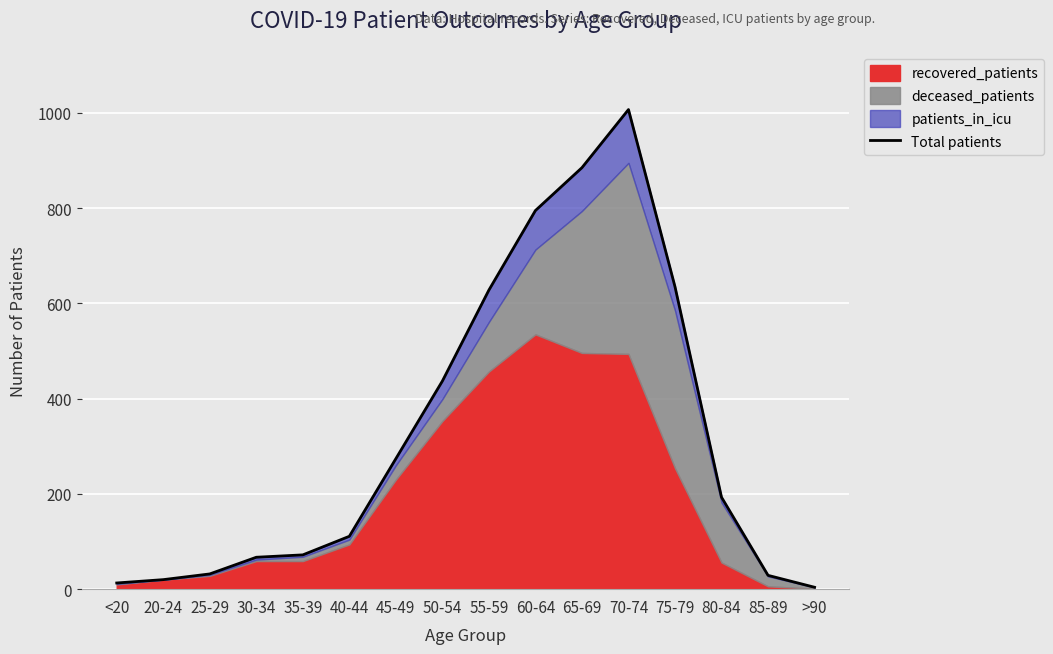

What is the label of the 7th point from the left?

45-49